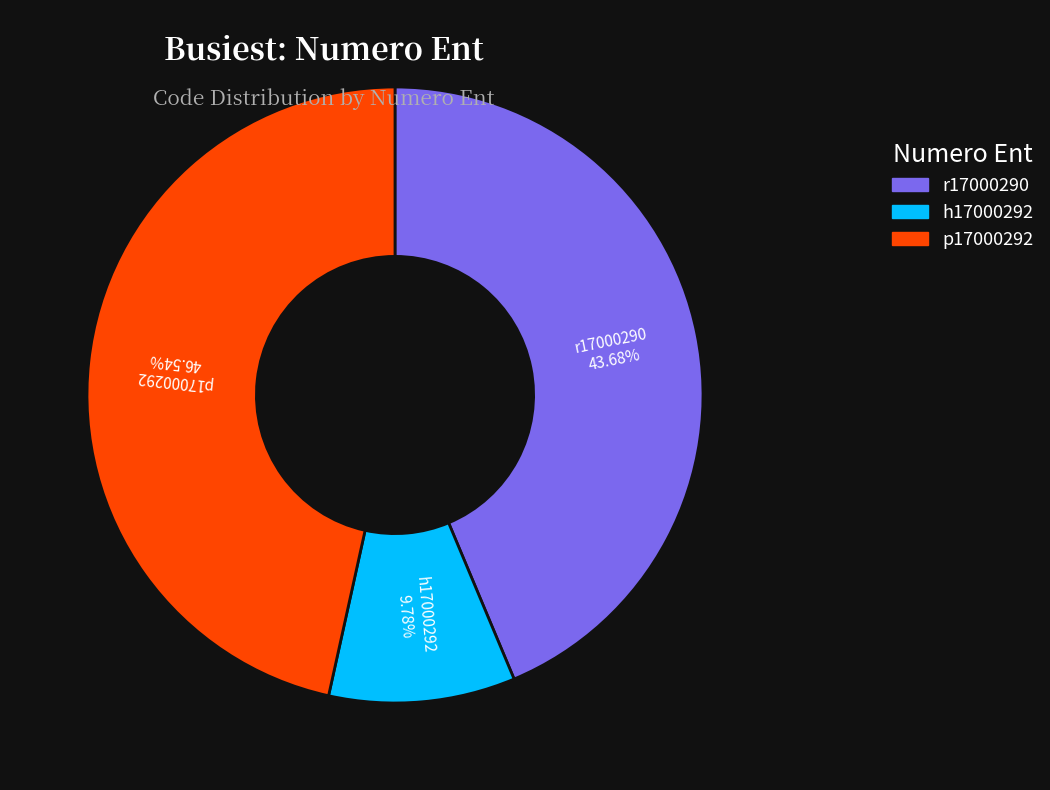

Rank the categories by value from lowest to highest.

h17000292, r17000290, p17000292